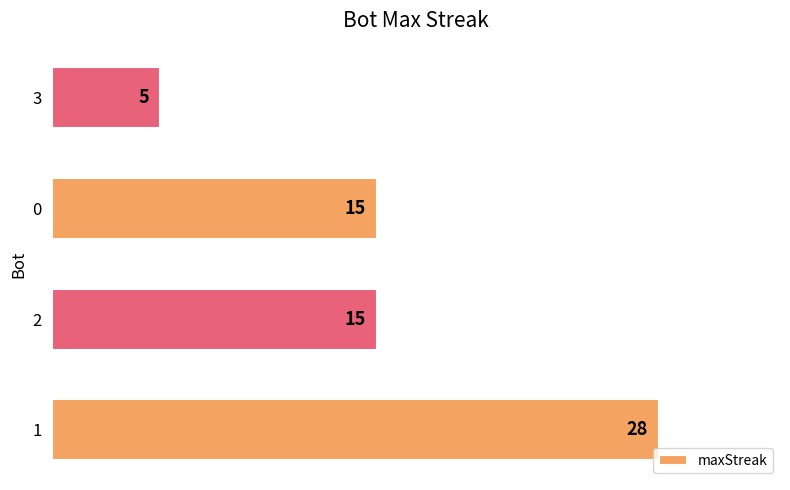

Count the values in the range 15 to 28.

3